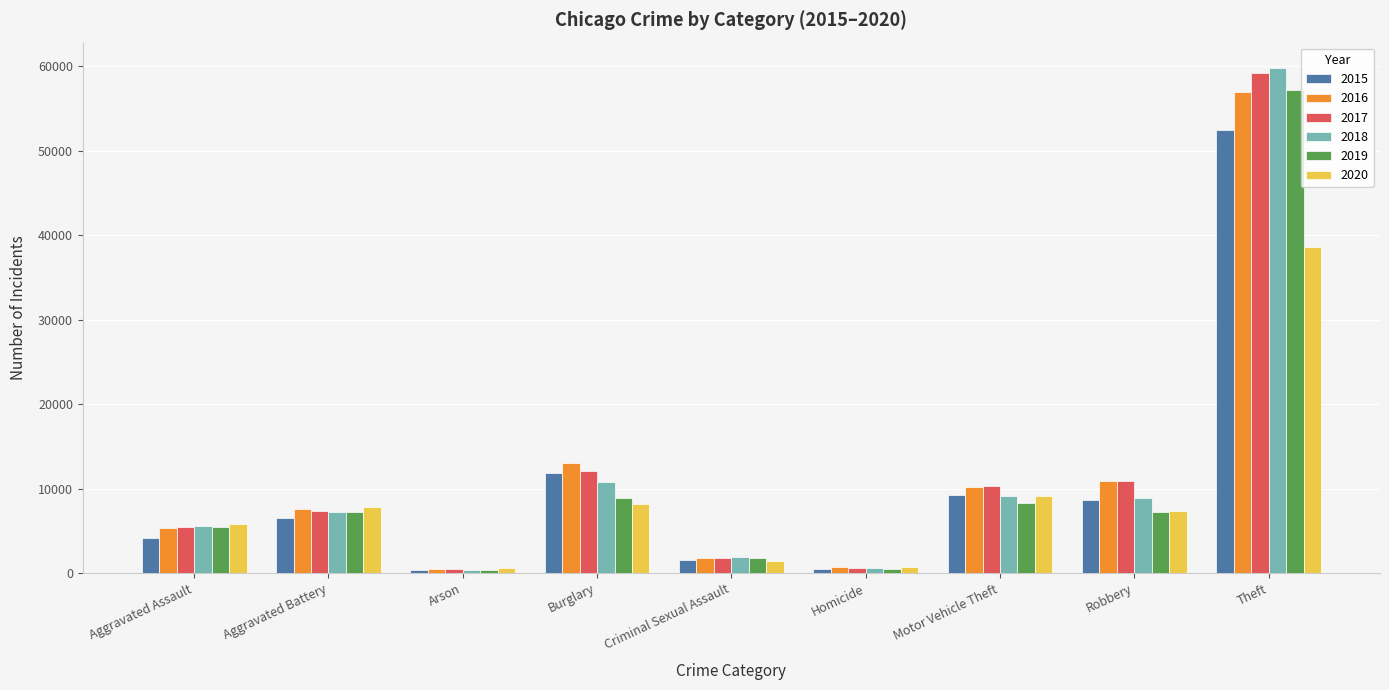

How many bars are there in total?

54